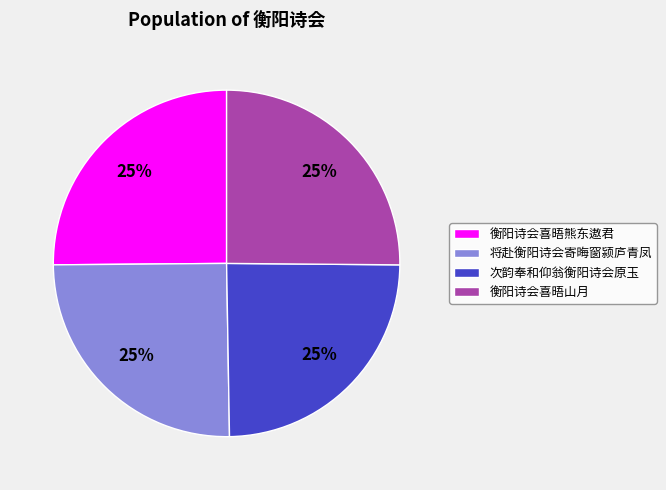

How many slices are in this pie chart?

4